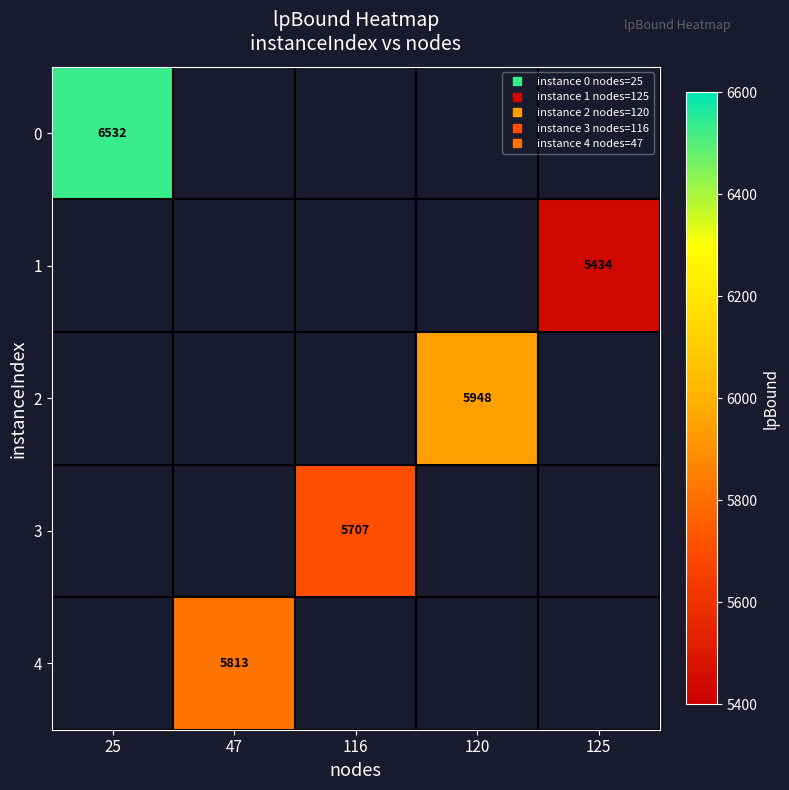

How many data points does each series have?

5